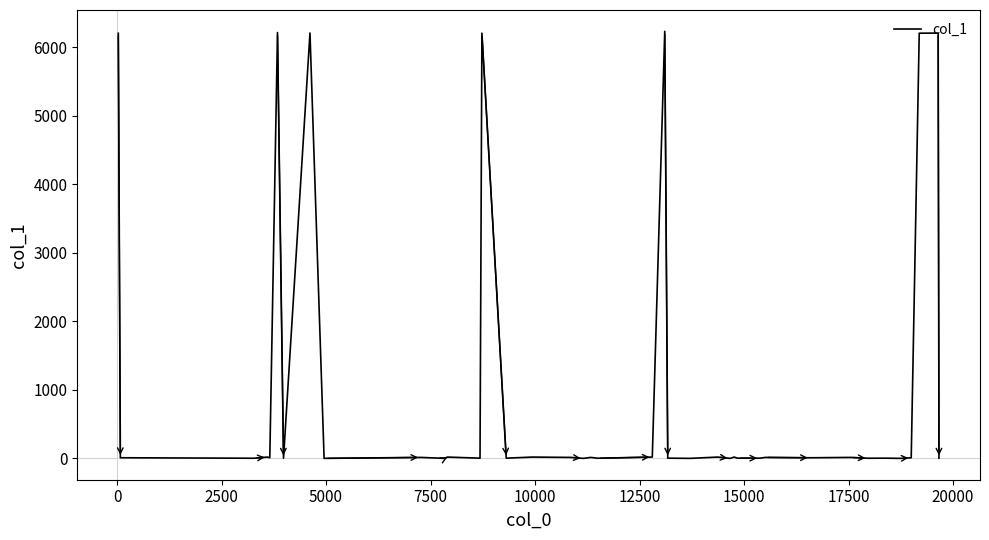

What is the greatest value displayed?

6232